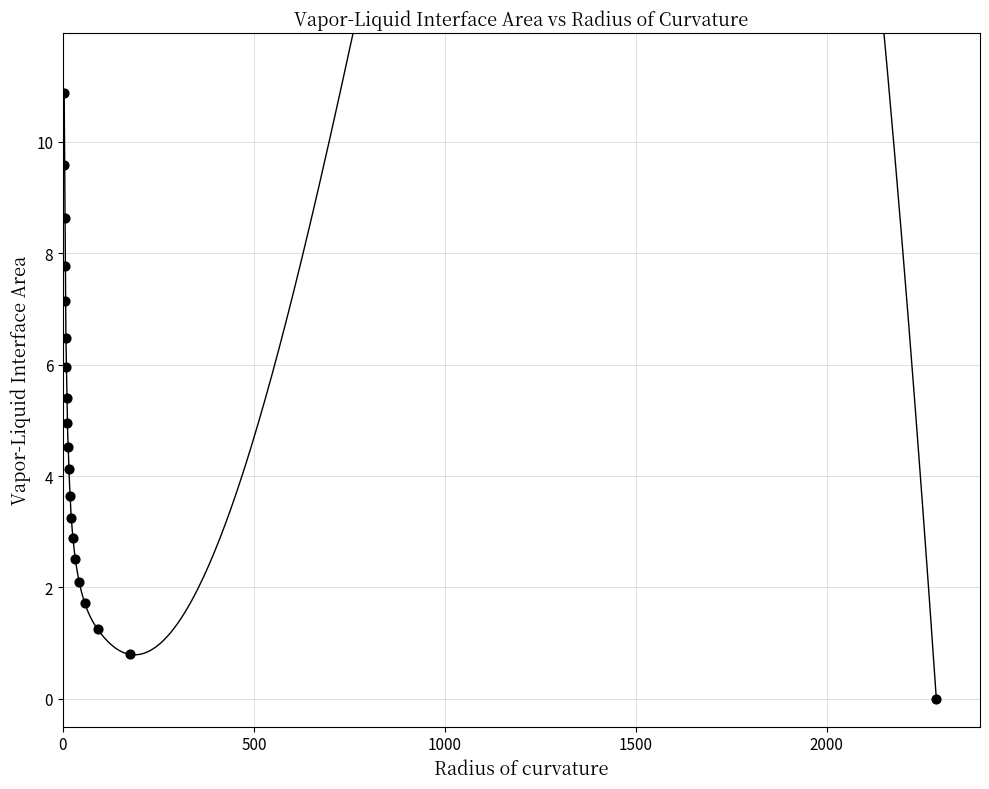

What is the range of X values (max minus min)?

2284.0